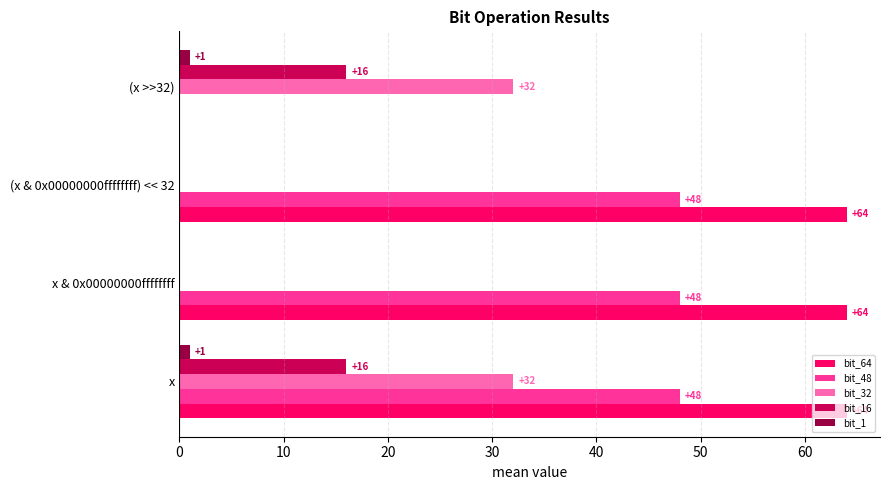

Is it true that bit_32 equals 46 at (x >>32)?

False